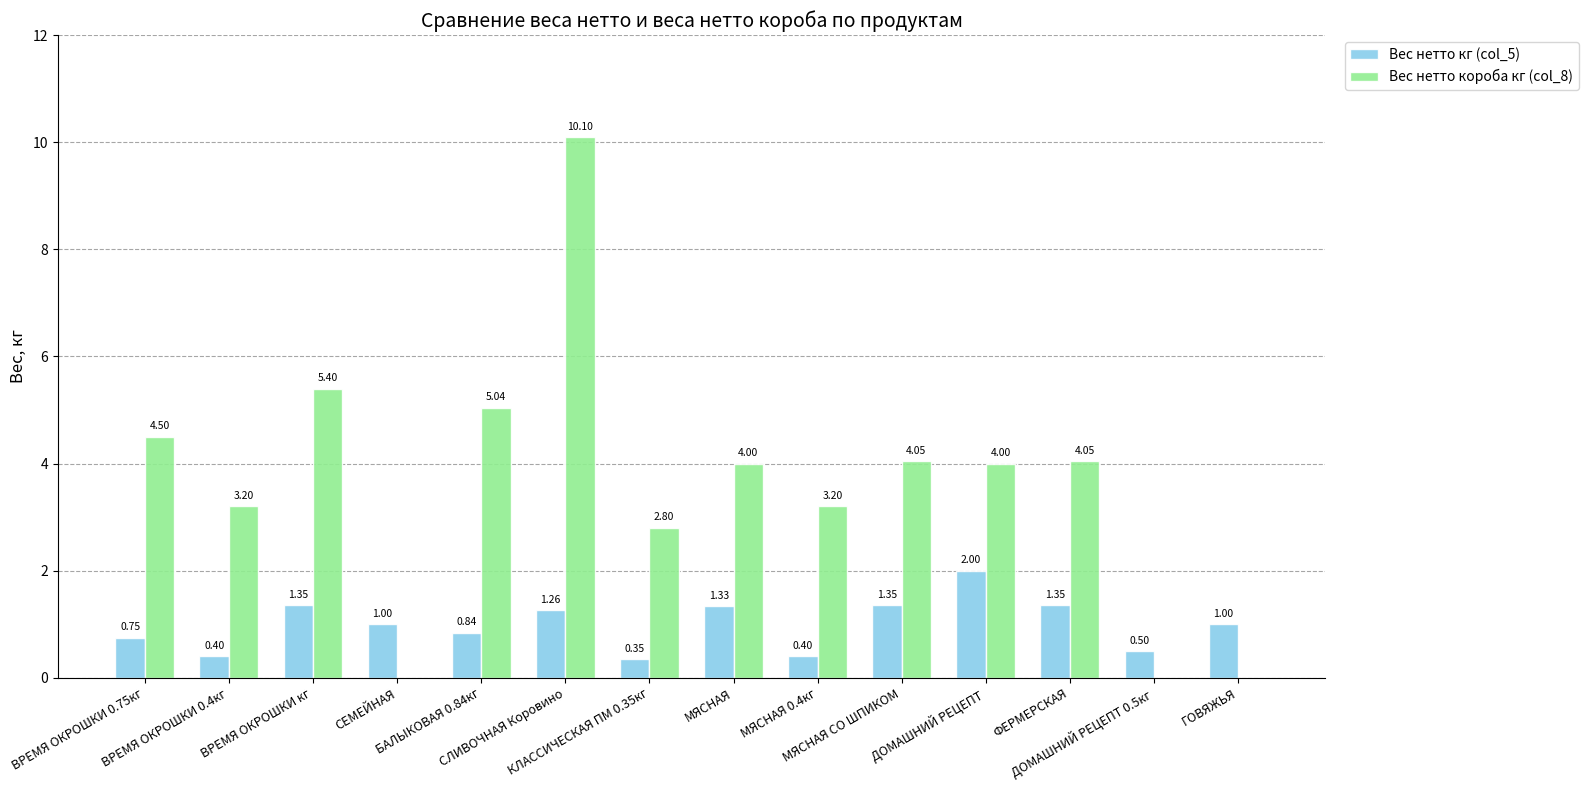

Which series has the largest total across all categories?

Вес нетто короба кг (col_8)